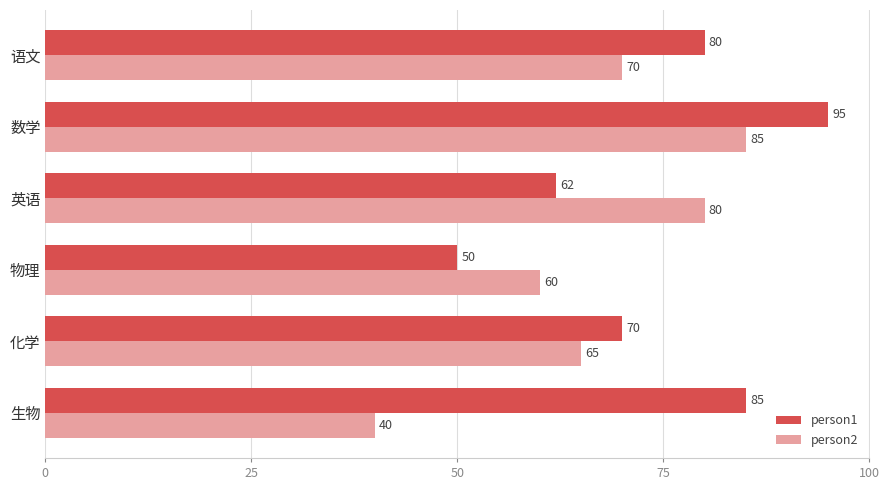

What is the greatest value displayed?

95